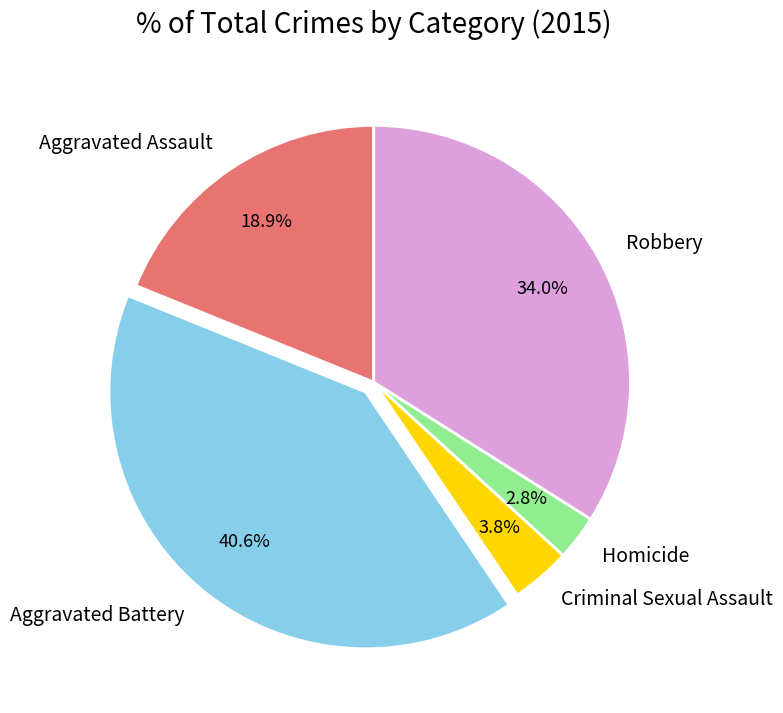

Count the number of slices in the pie.

5